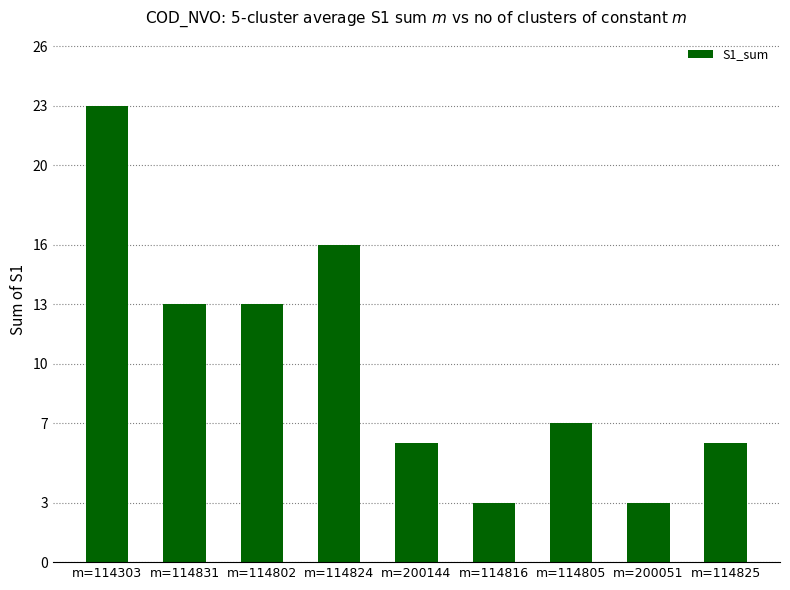

What is the change in value from m=114824 to m=114805?

-9